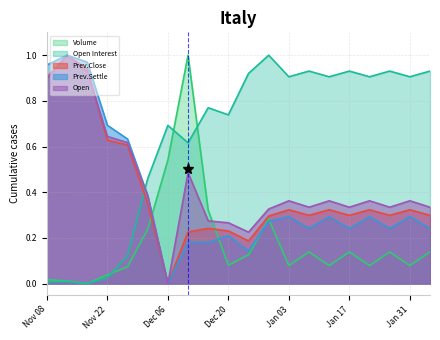

True or false: Prev.Settle and Open intersect in this chart.

False